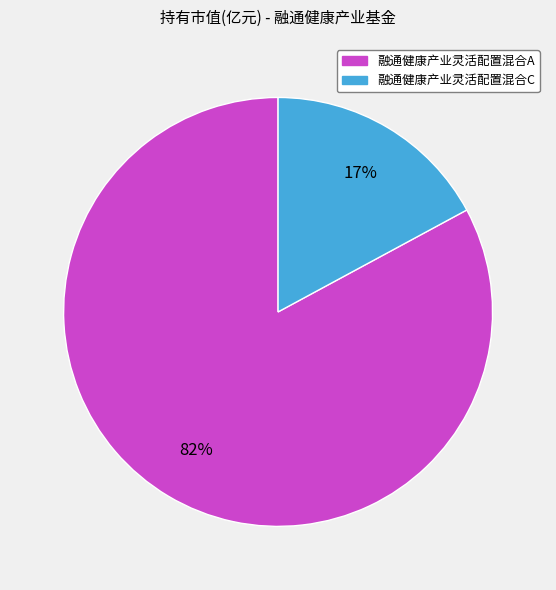

Is it true that 融通健康产业灵活配置混合C is 10% of the pie?

False